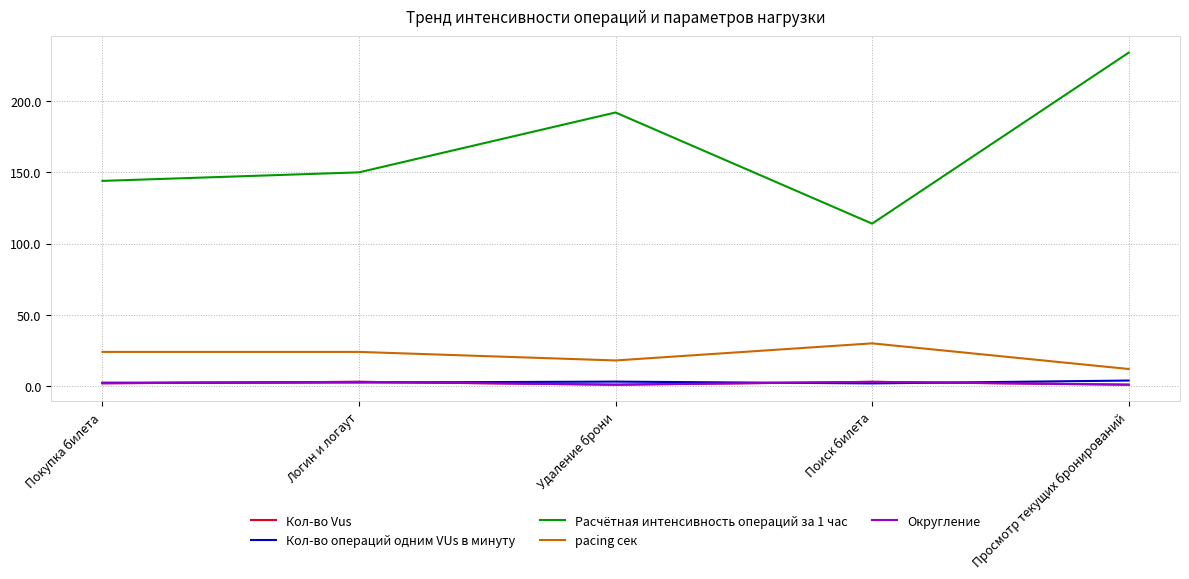

At which category does Округление reach its first local valley?

Удаление брони